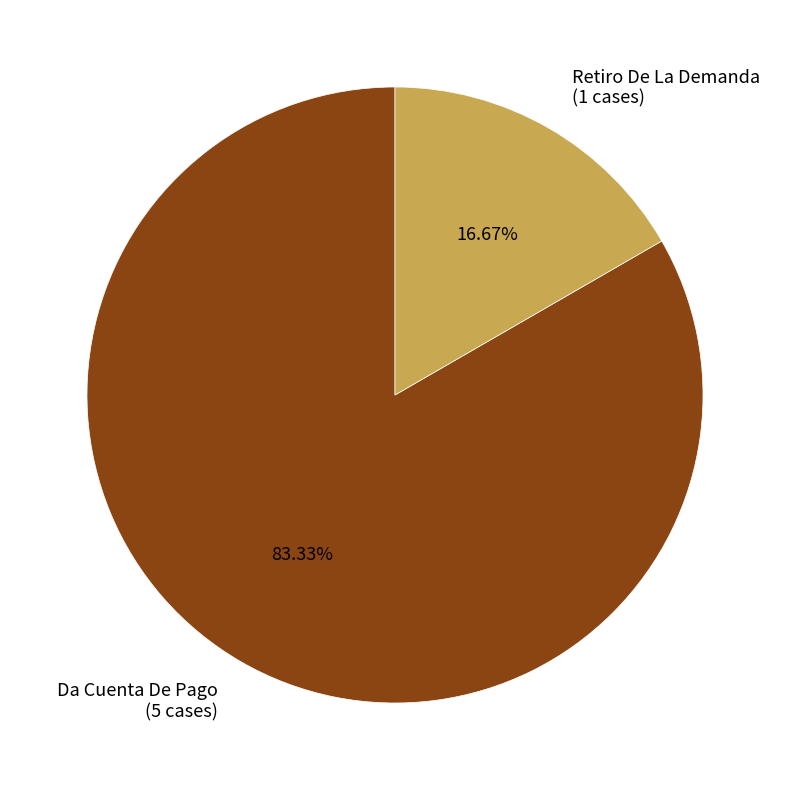

Rank the categories by value from lowest to highest.

Retiro De La Demanda, Da Cuenta De Pago